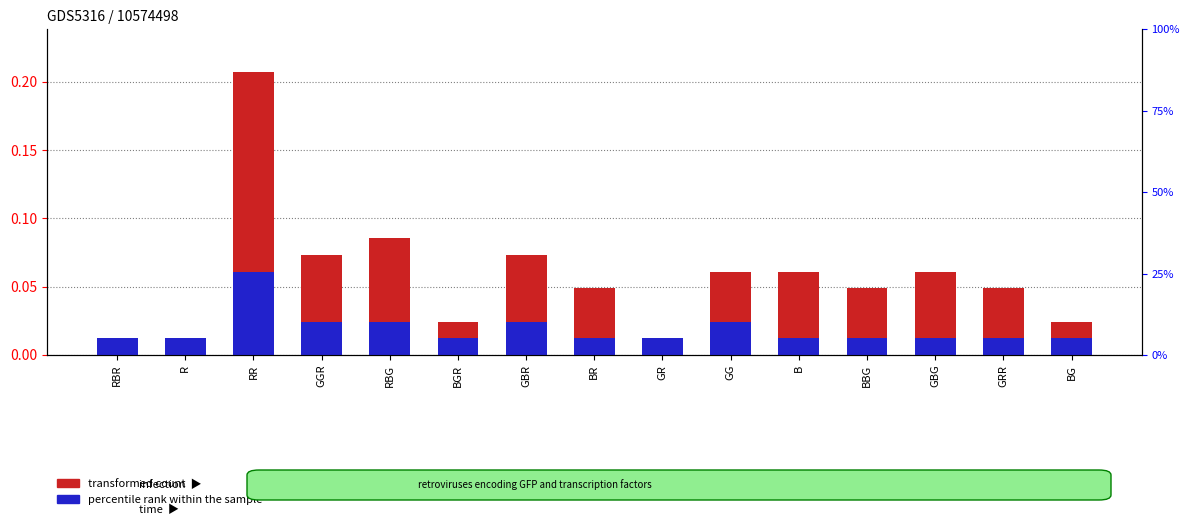

How many bars are there in total?

30